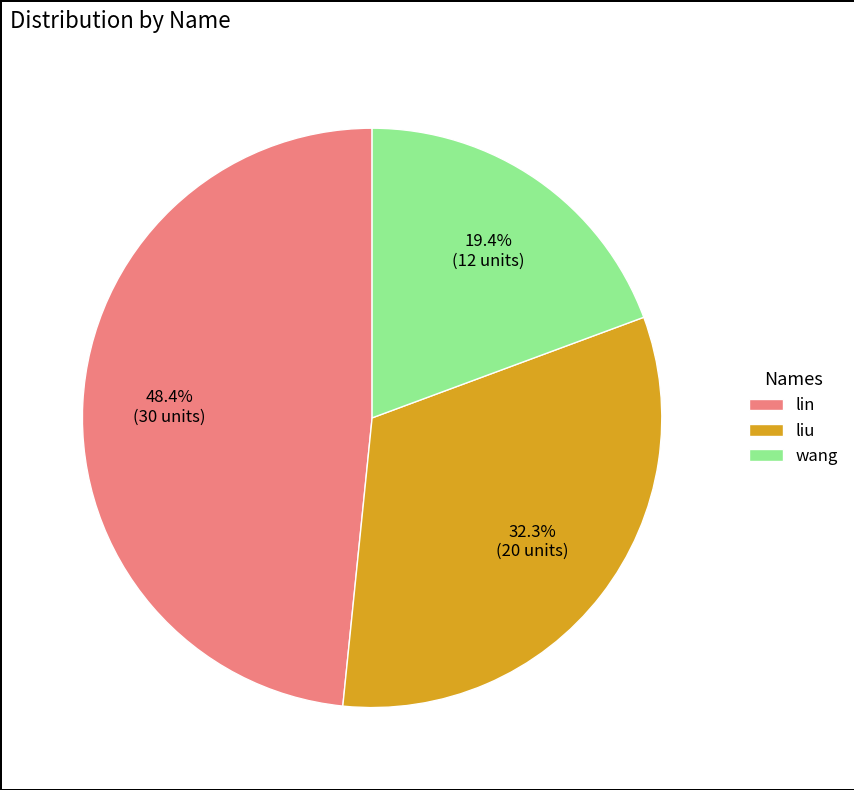

What percentage is the liu slice, to the nearest percent?

32%